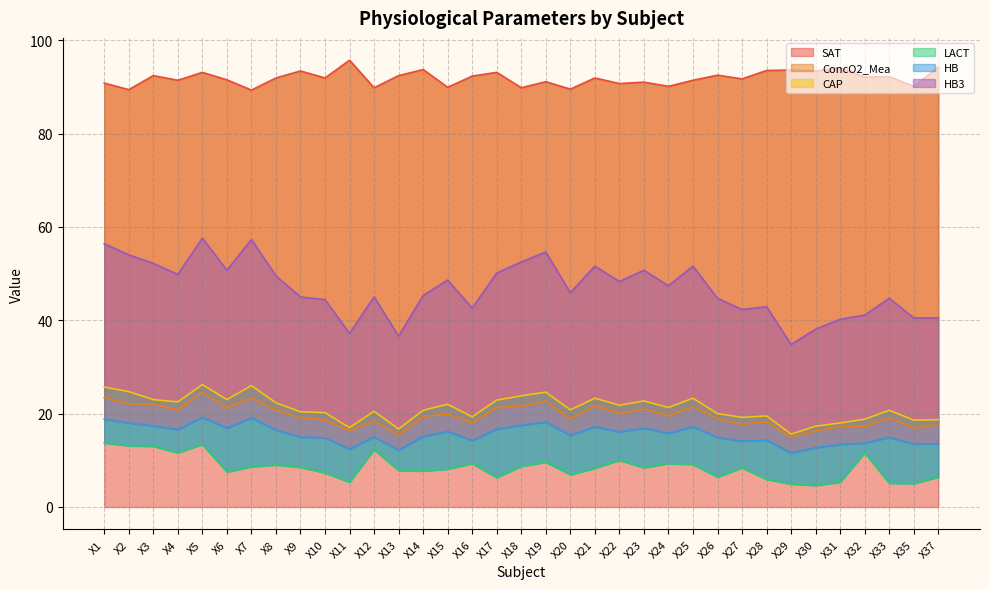

Does the chart have visible grid lines?

Yes